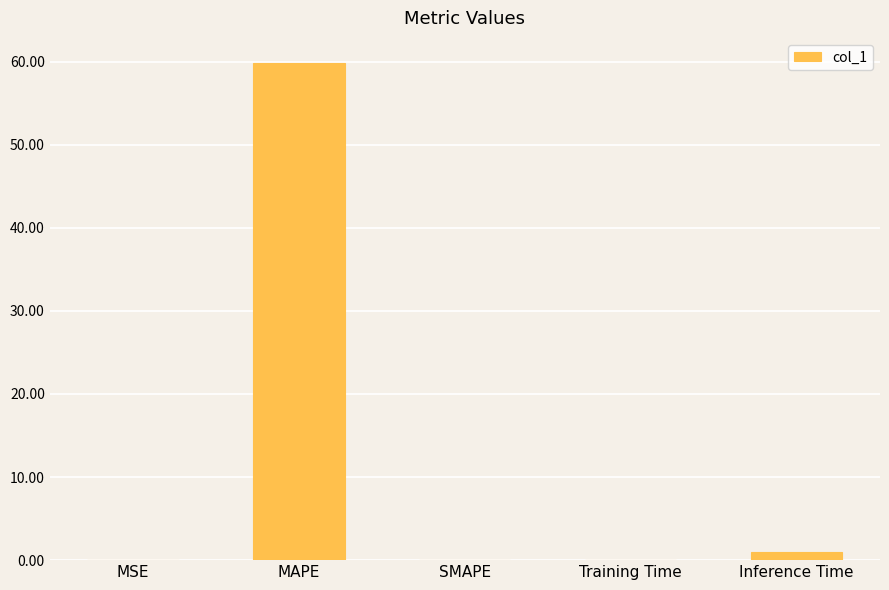

Are the bars grouped side by side (vs. stacked)?

No